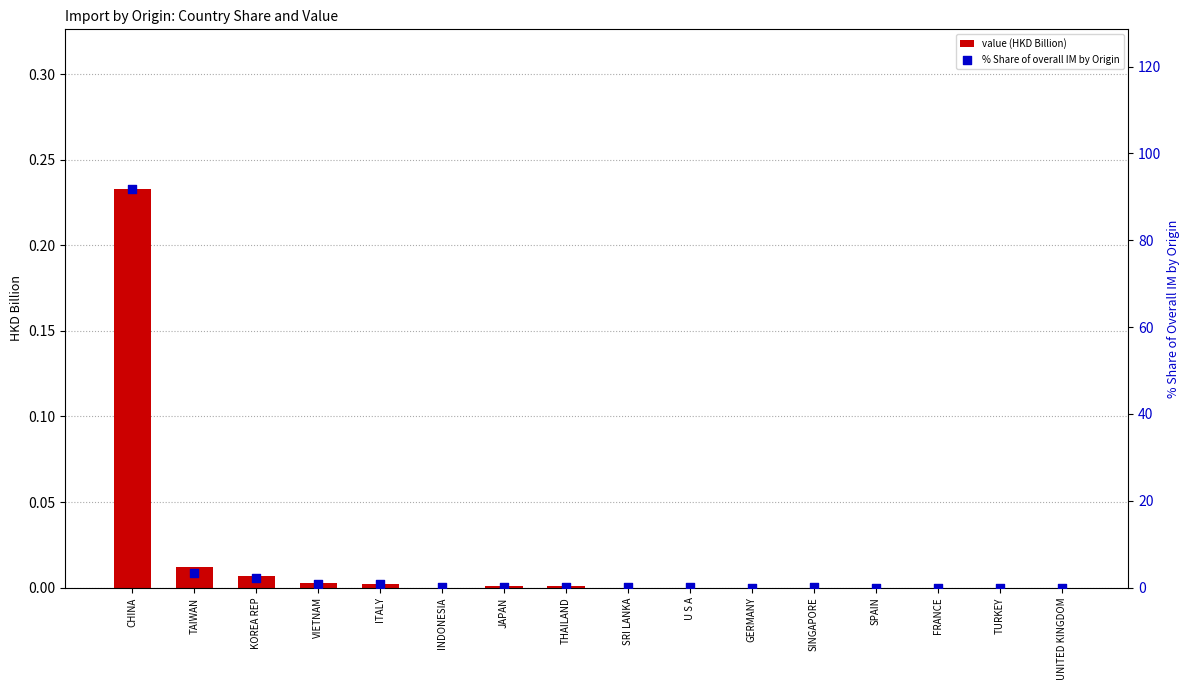

At how many categories does at least one series exceed 36?

1